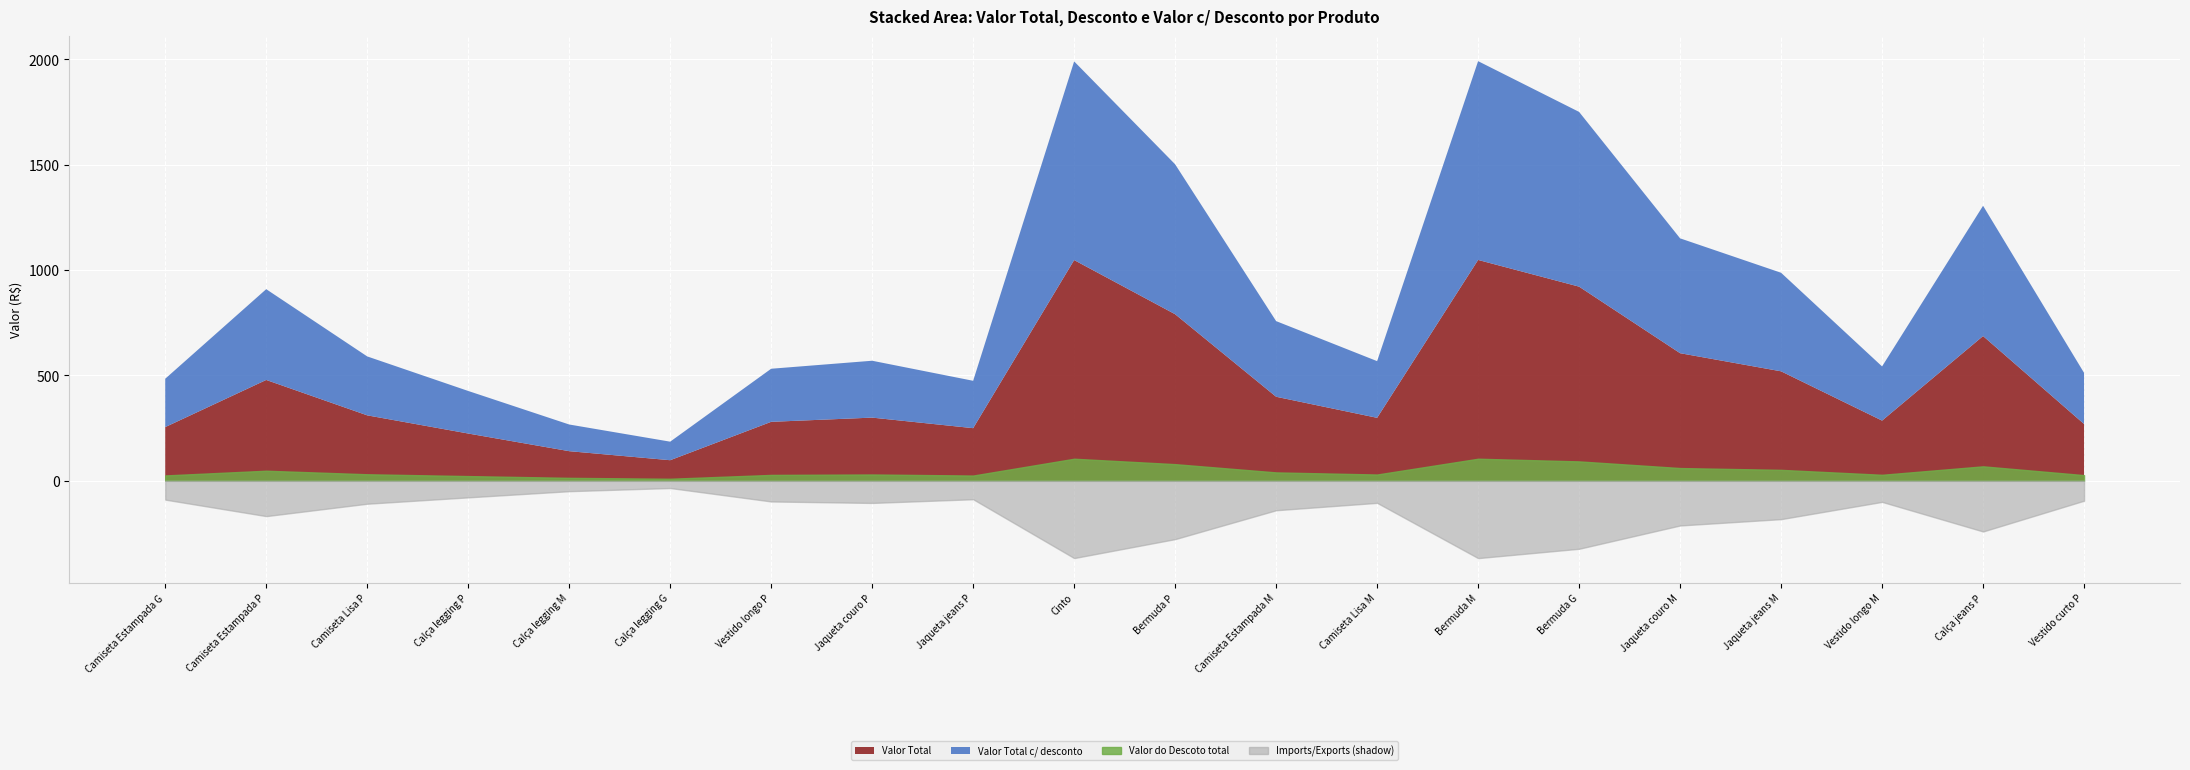

What is the minimum value shown in the chart?

9.8